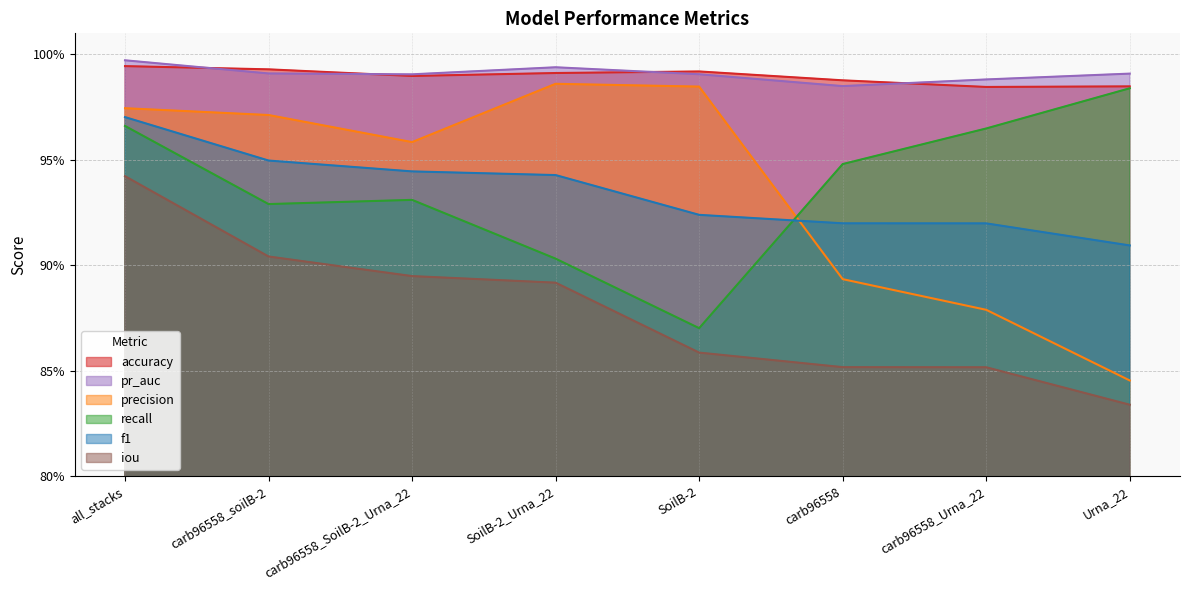

True or false: precision and accuracy intersect in this chart.

False